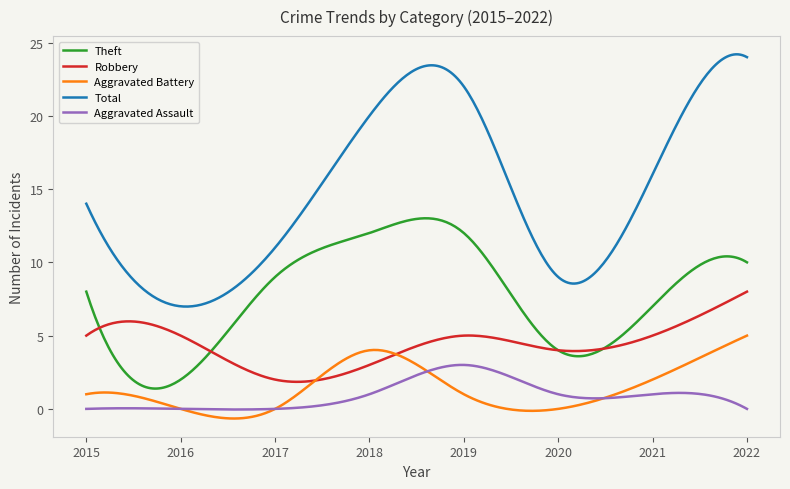

What is the greatest value displayed?

24.2